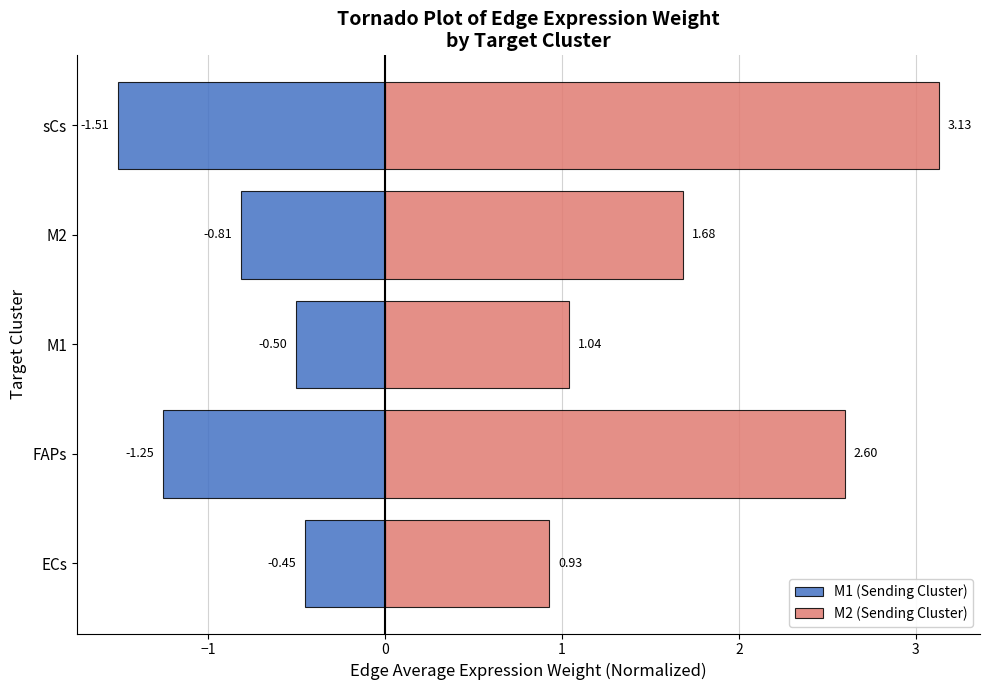

Which series has the largest range (max minus min)?

M2 (Sending Cluster)